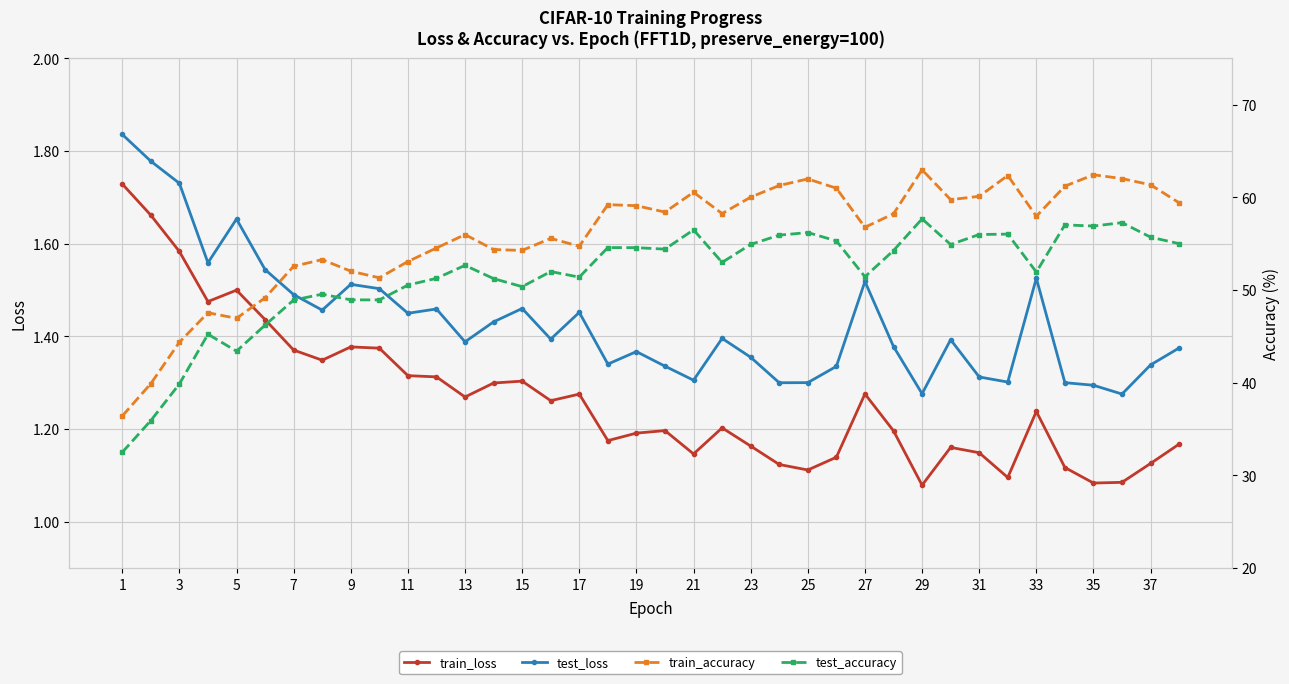

What are all the series names shown in the legend?

train_loss, test_loss, train_accuracy, test_accuracy